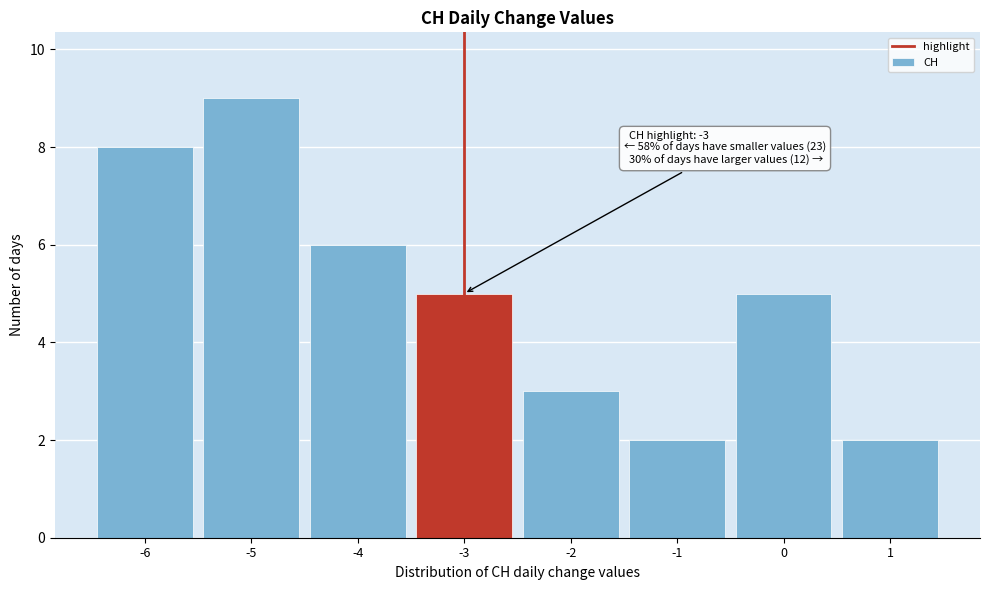

Over which range of the x-axis is the bar tallest?

-5.5 to -4.5